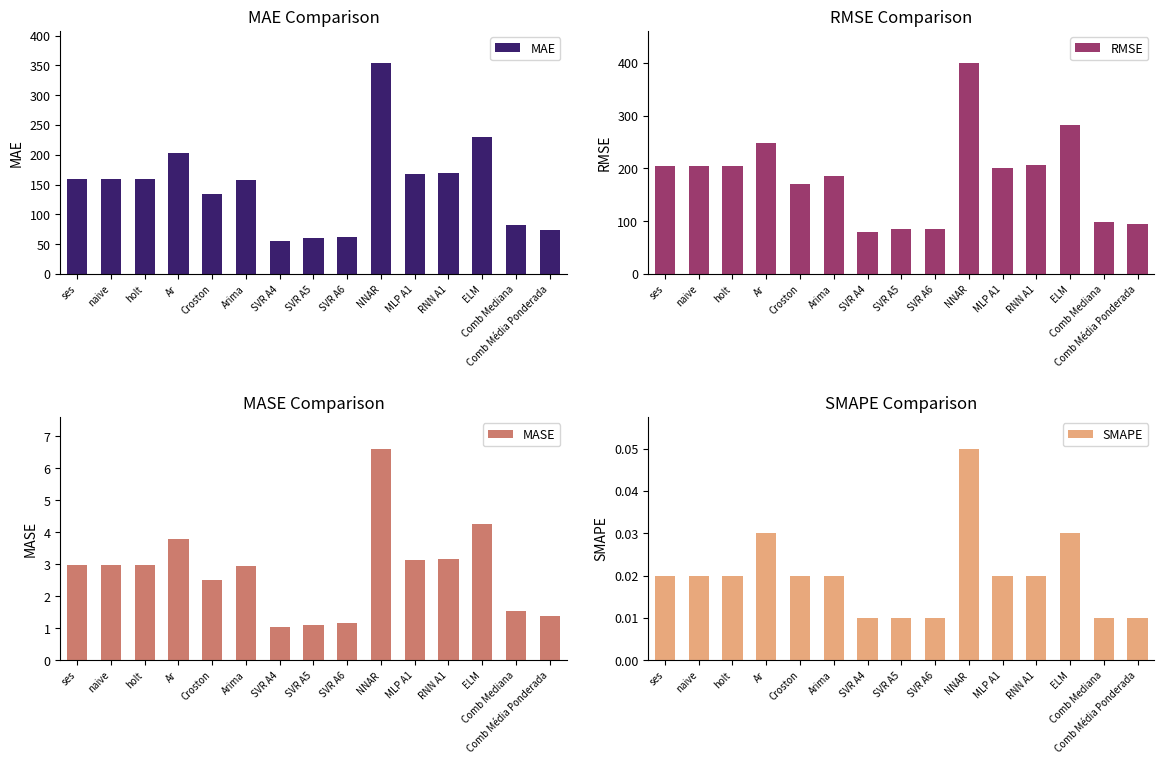

At which label does RMSE reach its peak?

NNAR